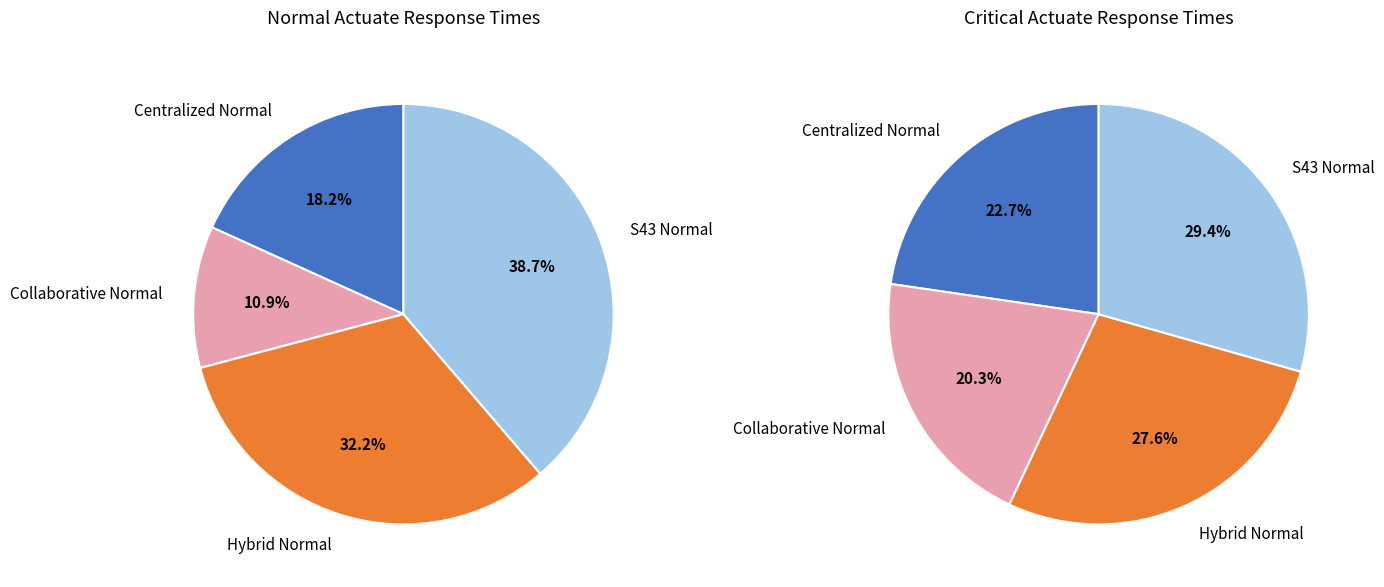

True or false: Centralized Critical accounts for 35% of the total.

False